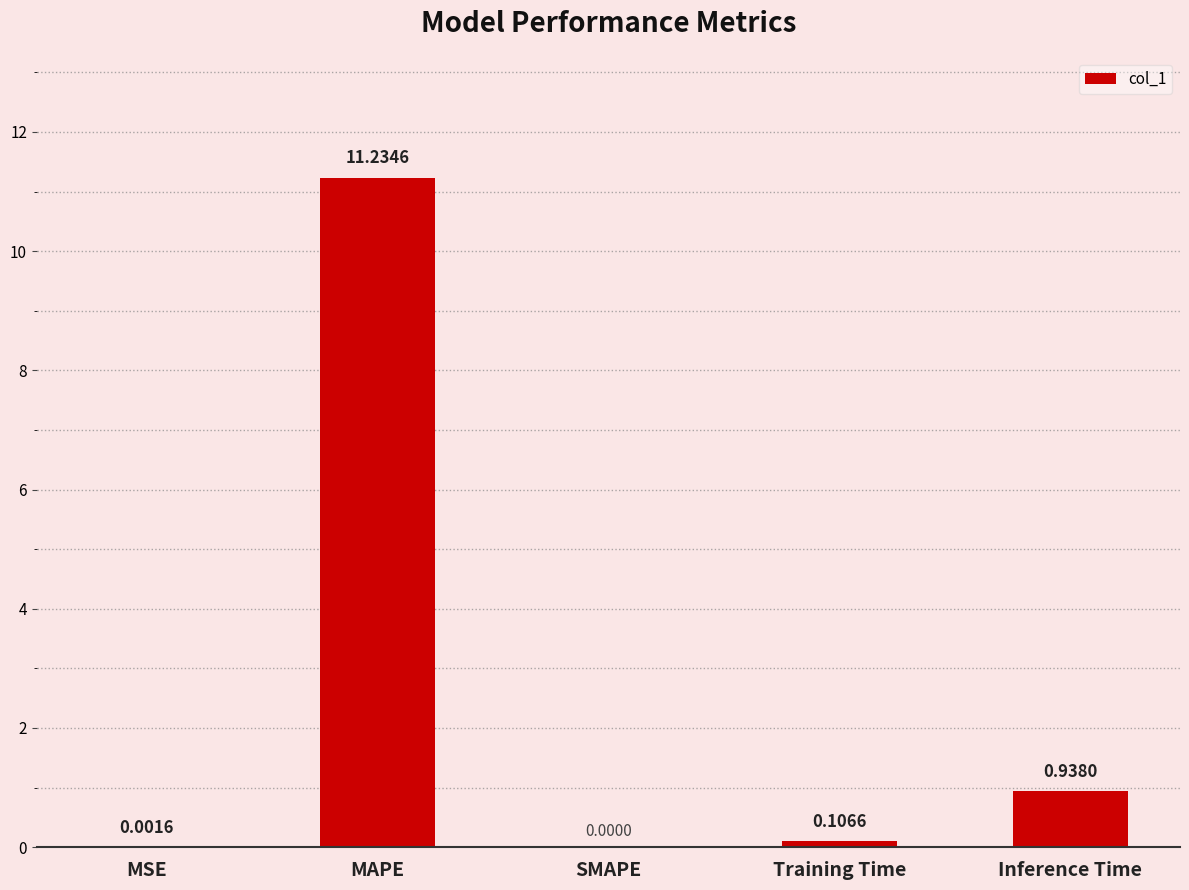

What is the change in value from MAPE to Inference Time?

-10.3